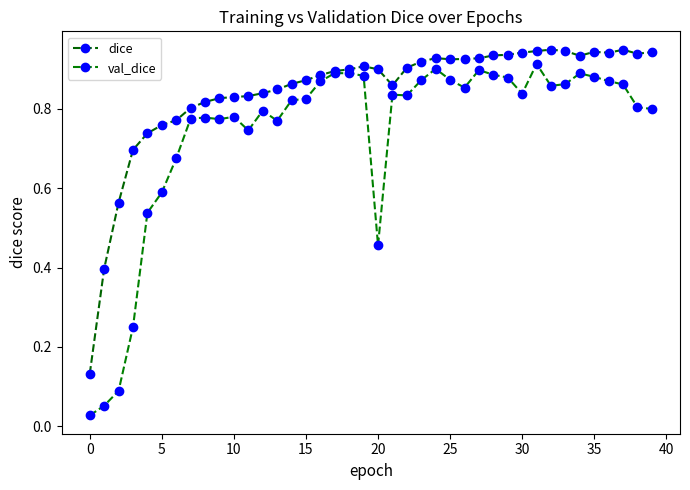

What is the lowest value of the dice series?

0.1